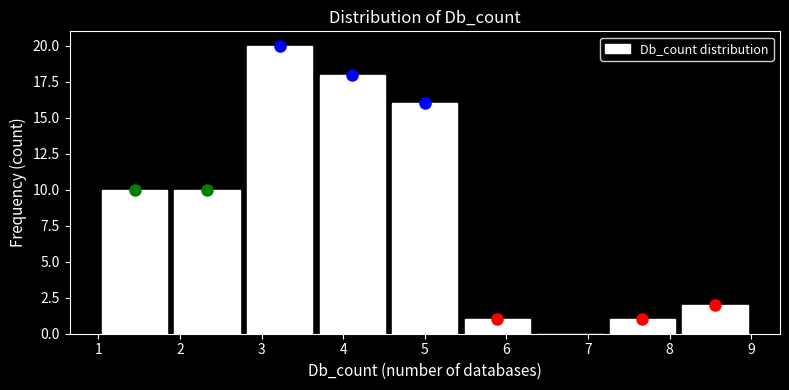

What is the height of the bar covering 5.4 to 6.3 on the x-axis? Neither the bar edges nor the heights are printed on the chart, so give them approximately, as read against the axes.

1